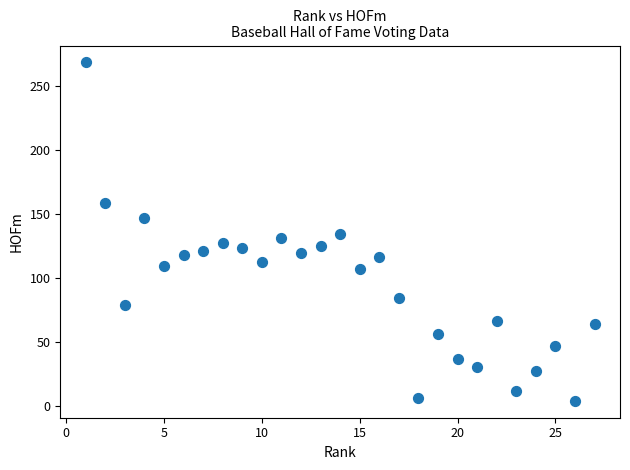

What is the range of Y values (max minus min)?

264